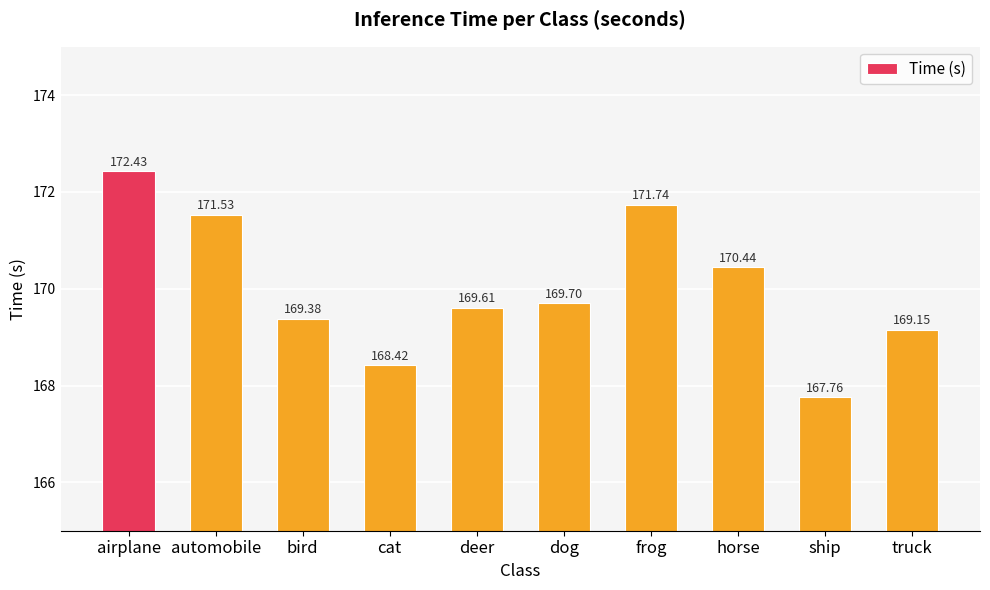

What is the label of the 2nd bar from the right?

ship